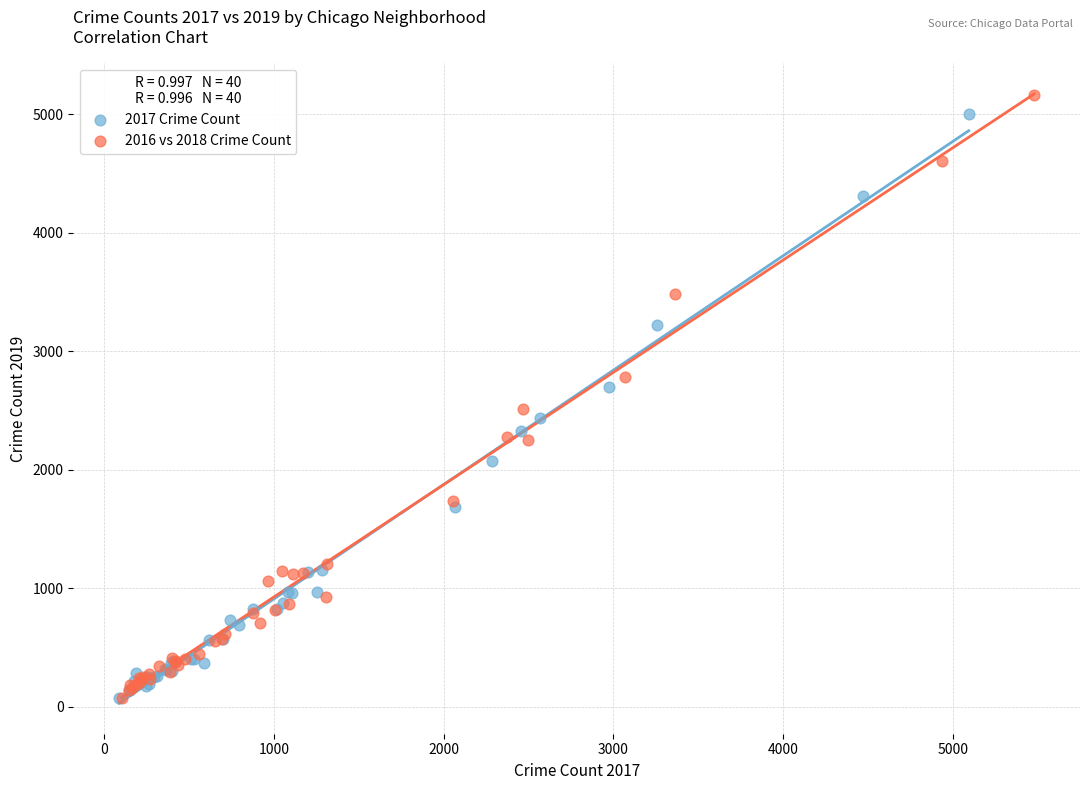

What are all the series names shown in the legend?

2017 Crime Count, 2016 vs 2018 Crime Count